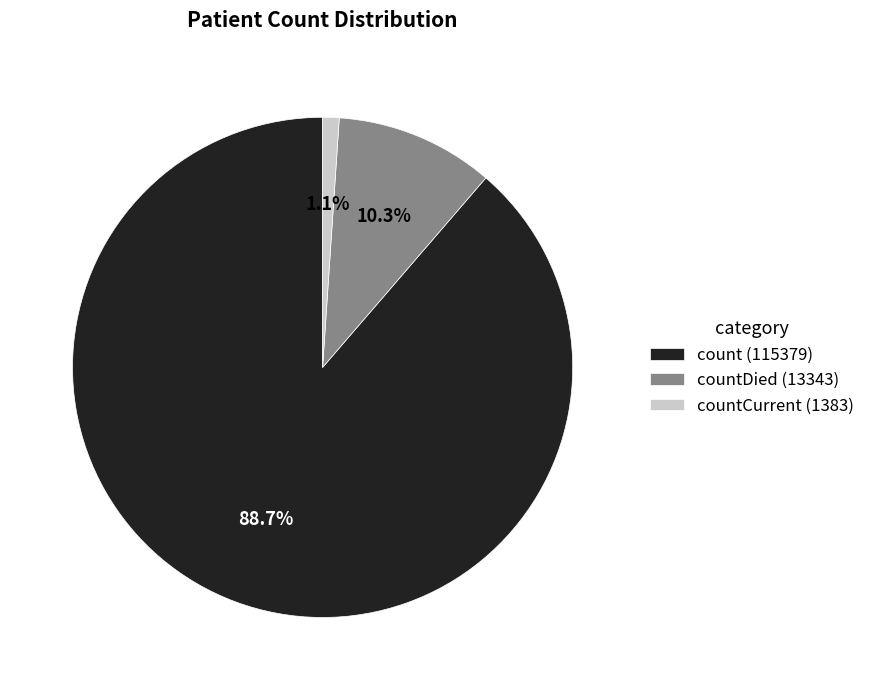

Rank the categories by value from lowest to highest.

countCurrent (1383), countDied (13343), count (115379)